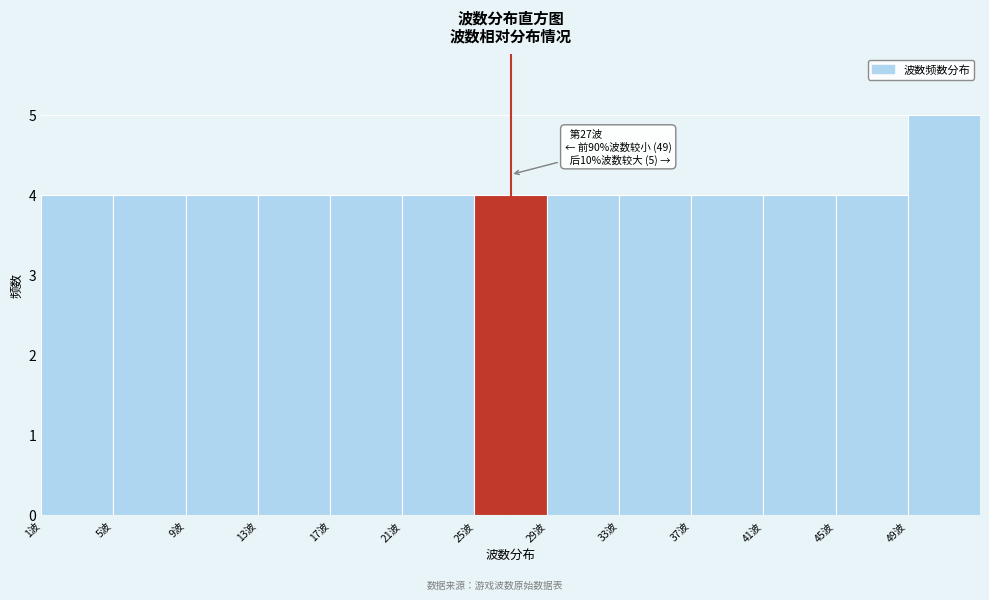

Over which range of the x-axis is the bar tallest?

49 to 53